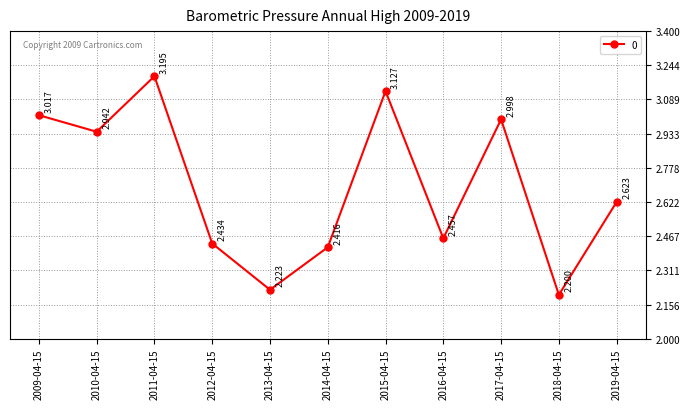

Which category has the lowest value across all series?

2018-04-15